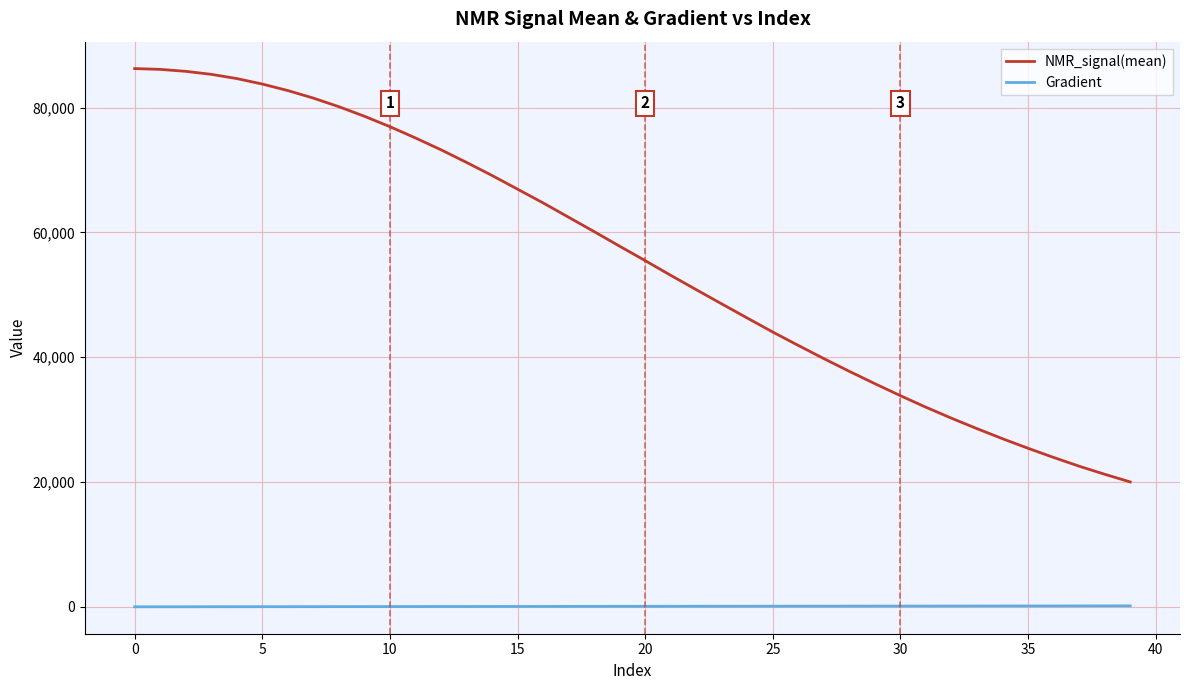

What is the average value of the Gradient series?

76.3